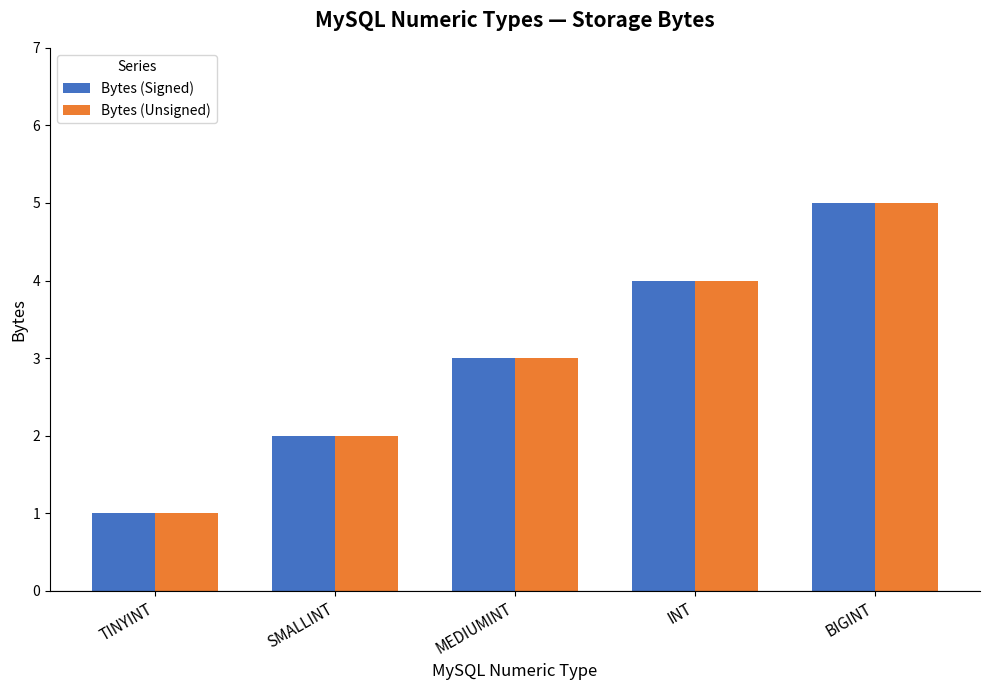

At which label is Bytes (Signed) closest to 3?

MEDIUMINT